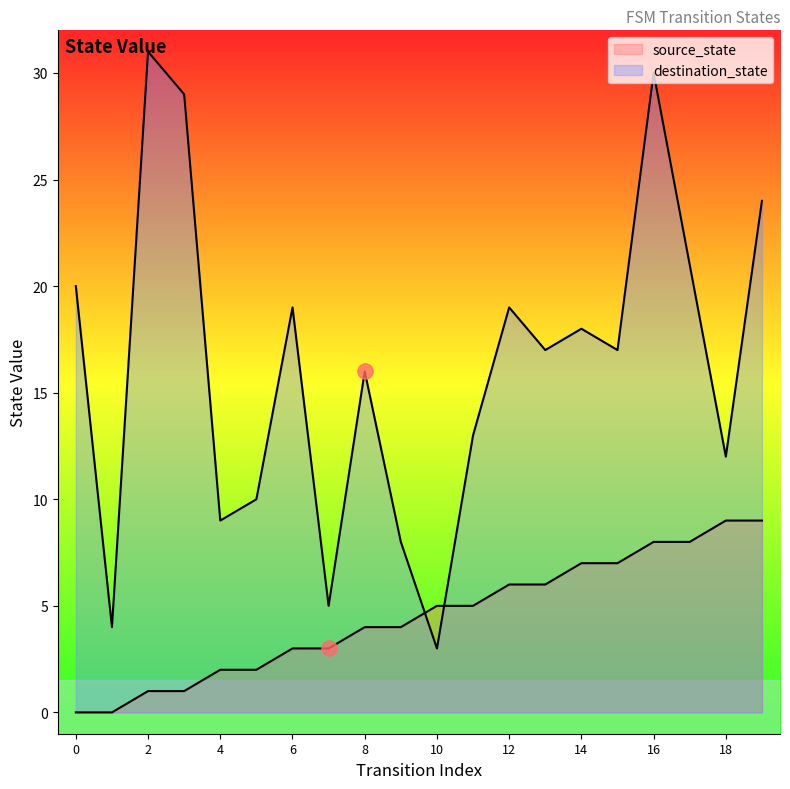

Is the value of destination_state at 0 greater than the value of source_state at 10?

Yes